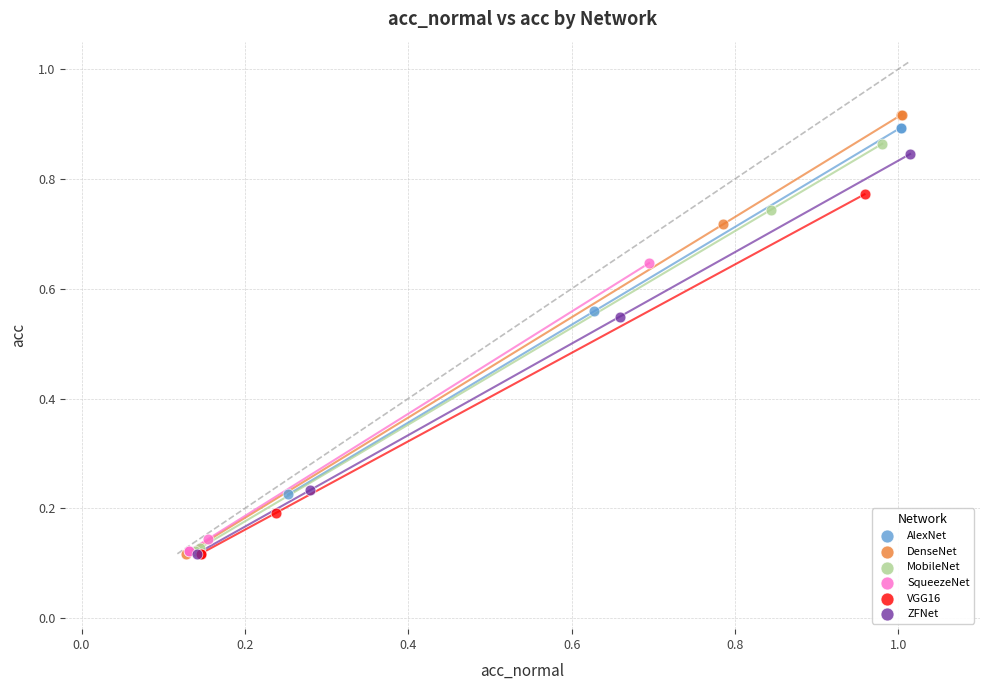

Which series has the largest Y range (max minus min)?

DenseNet